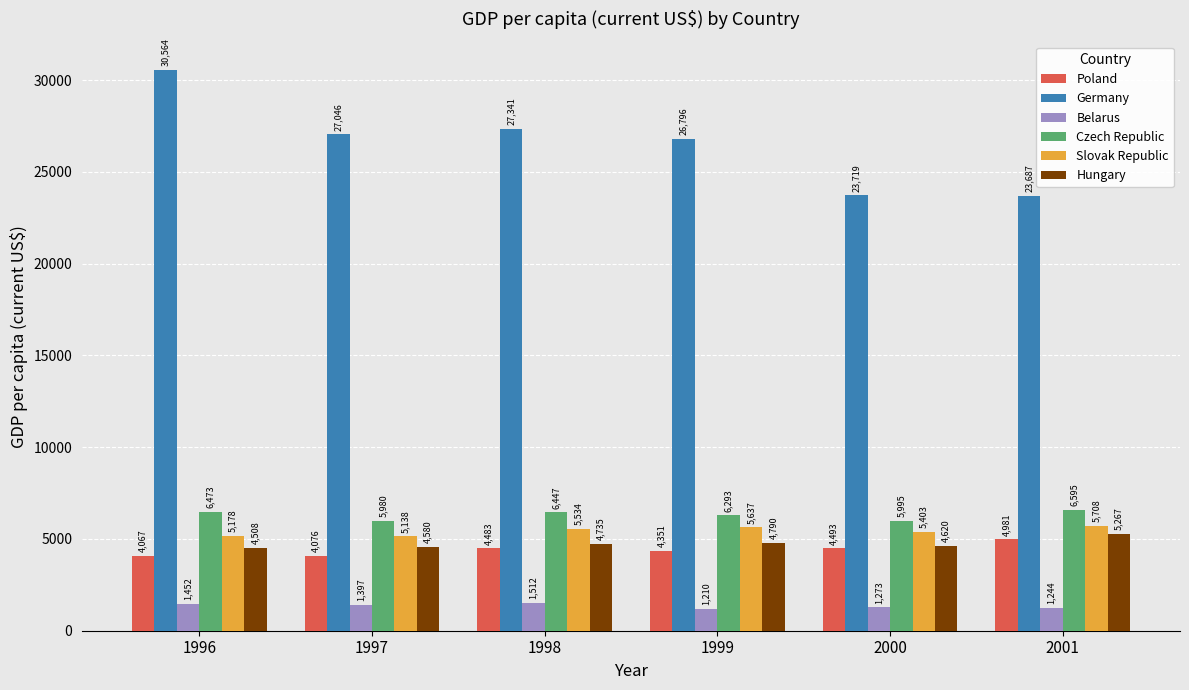

At how many categories does at least one series exceed 4599?

6